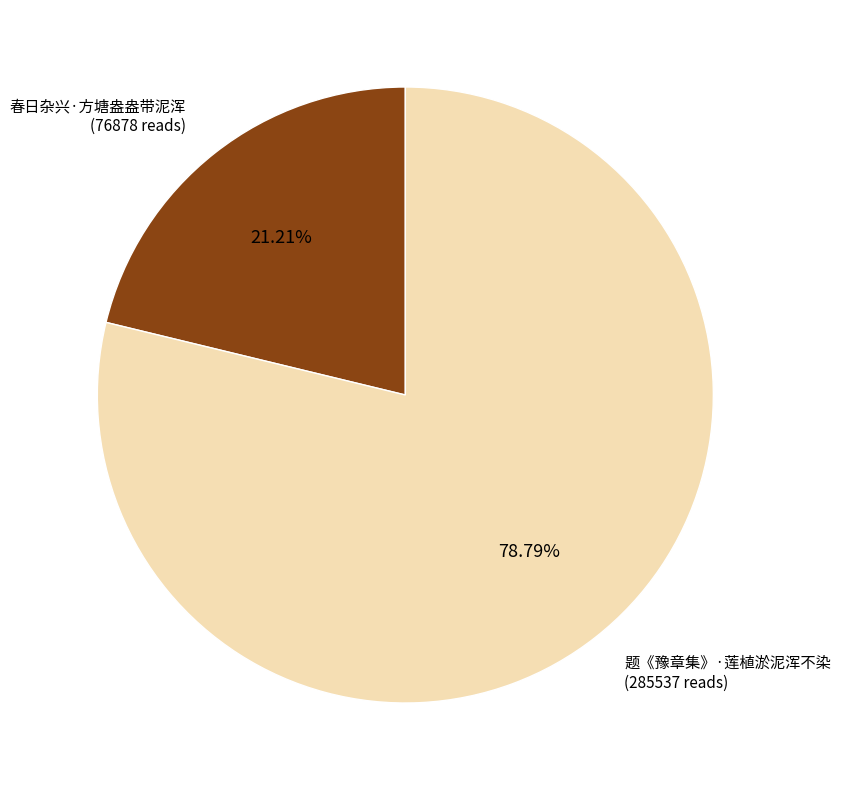

To the nearest percent, what is the combined percentage of 春日杂兴·方塘盎盎带泥浑 and 题《豫章集》·莲植淤泥浑不染?

100%